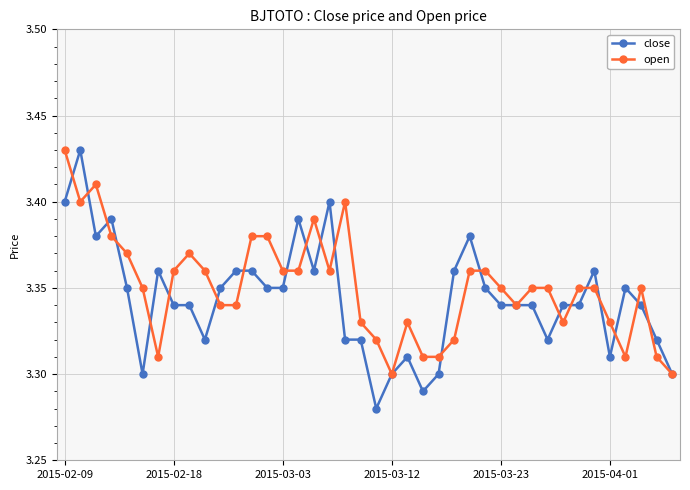

At how many categories does at least one series exceed 3?

40